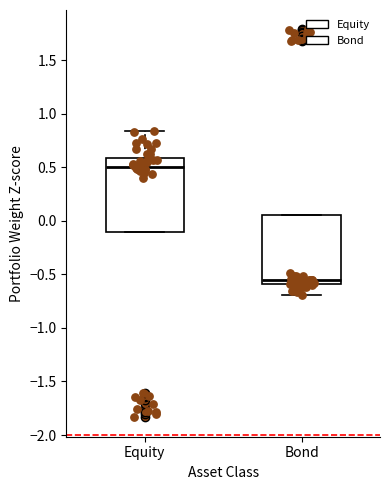

Reading left to right, read every box against the y-axis: the position of its median line, the range the box covers, and the ends of its whiskers. The values are not printed on the chart, so give them approximately, as read against the axis.

Equity: median 0.50, box -0.10 to 0.60, whiskers -0.10 to 0.85
Bond: median -0.55, box -0.60 to 0.05, whiskers -0.70 to 0.05